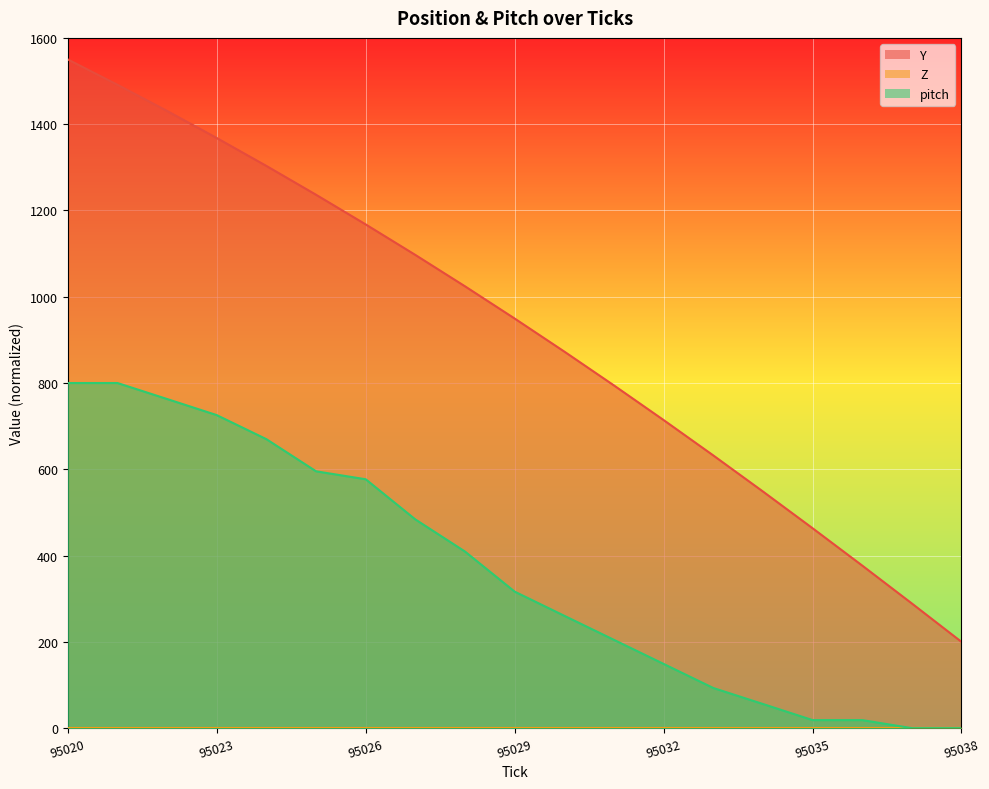

Between 95021 and 95031, which series saw the biggest shift?

Y